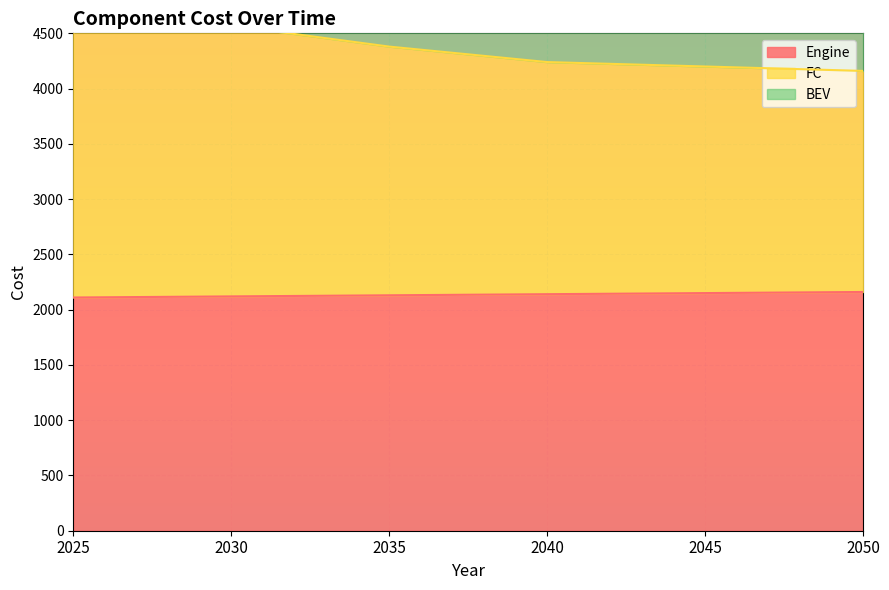

What is the lowest value of the Engine series?

2110